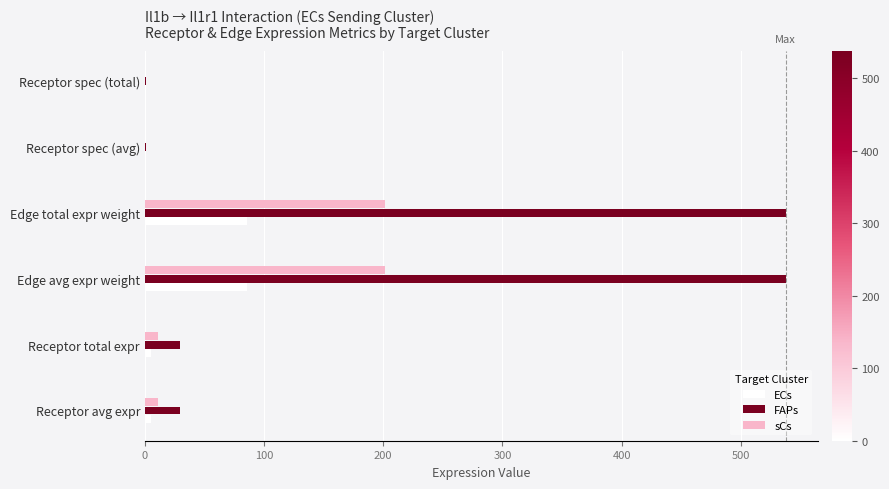

What is the maximum value for FAPs?

537.8